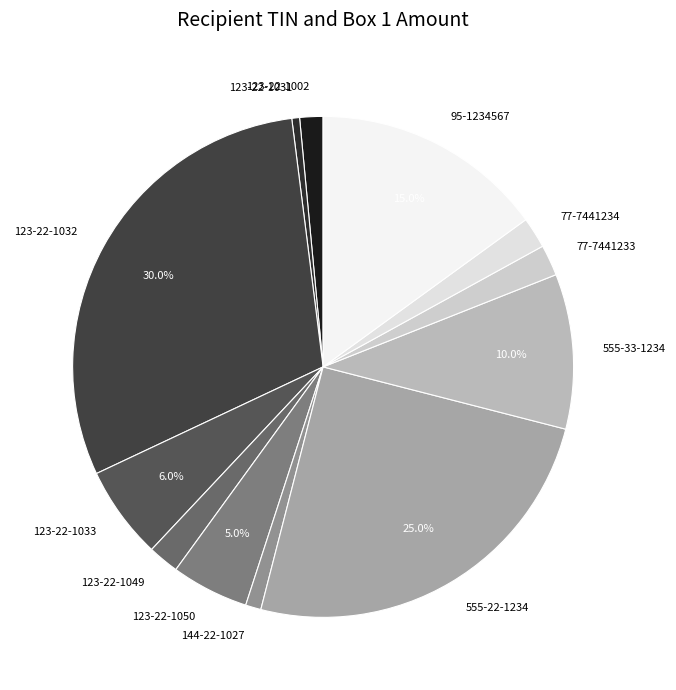

Between 123-22-1033 and 555-33-1234, which is larger?

555-33-1234